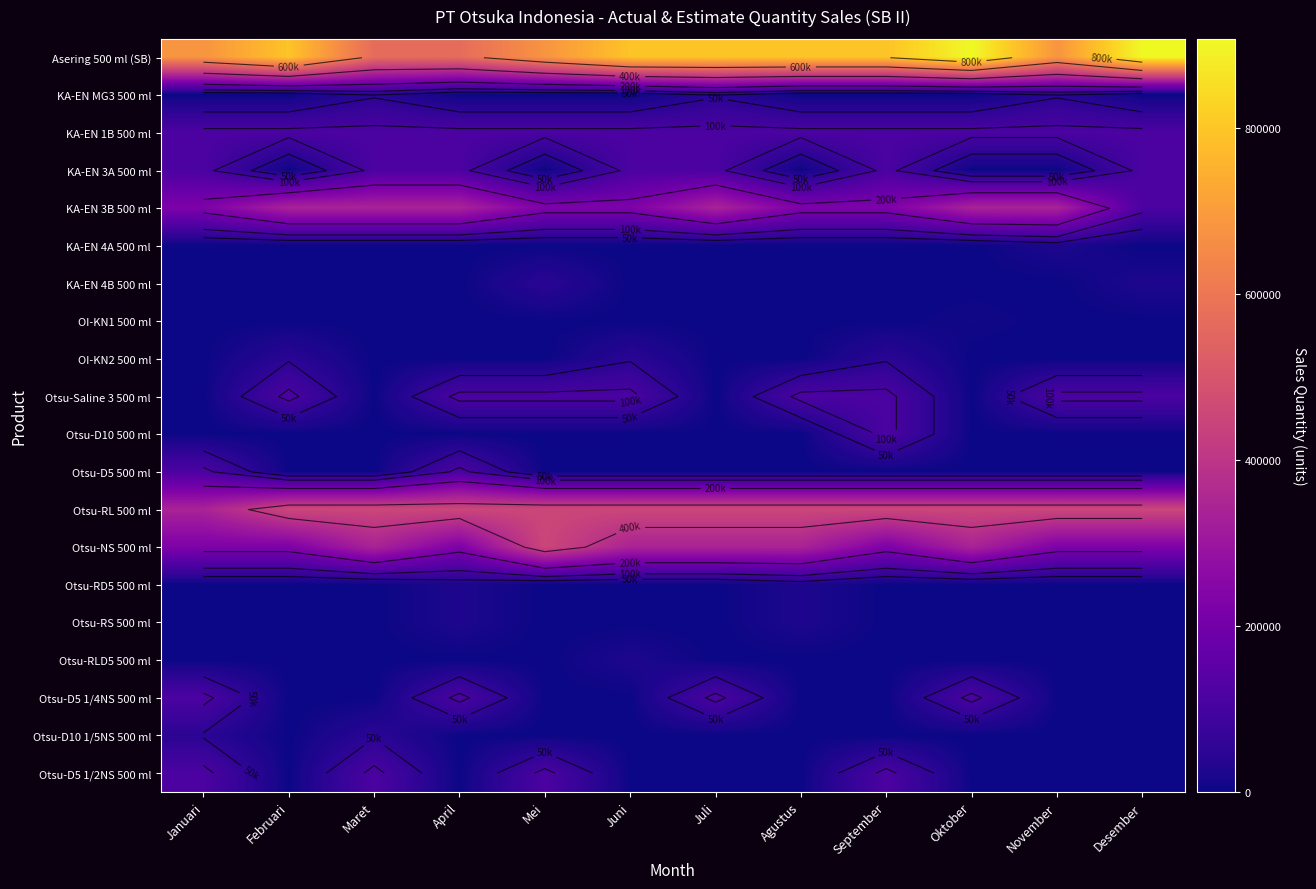

How many data points does each series have?

12